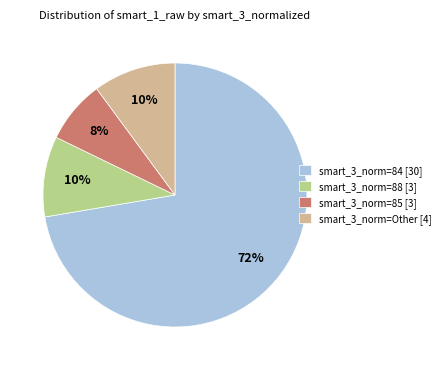

To the nearest percent, what is the average slice percentage?

25%